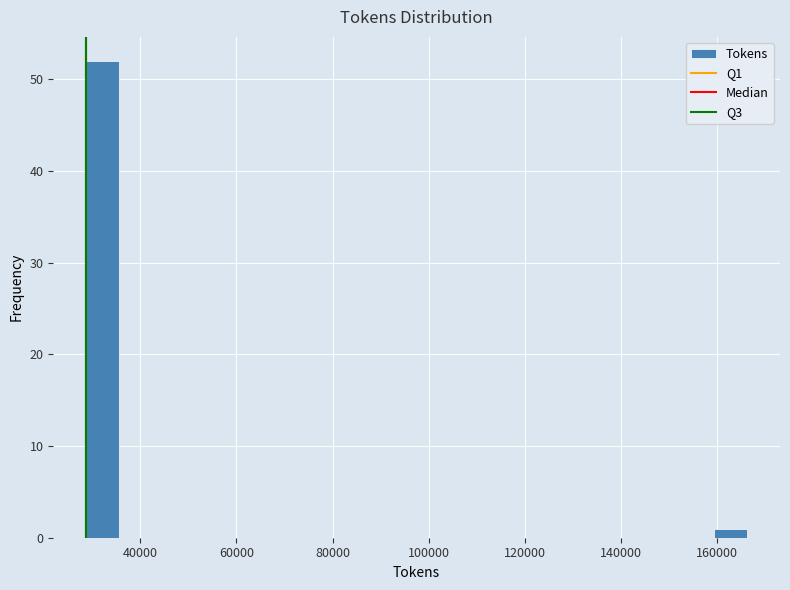

Around what value on the x-axis is the tallest bar? Give the approximate position of its centre, as read against the axis.

32000